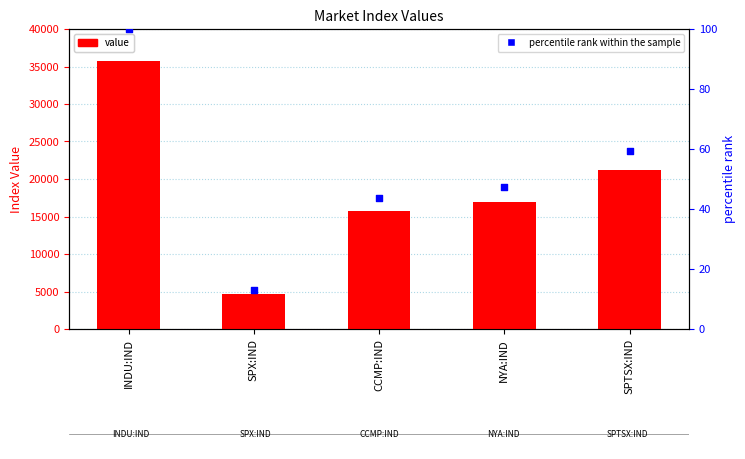

Which series contains the lowest Y value?

percentile rank within the sample